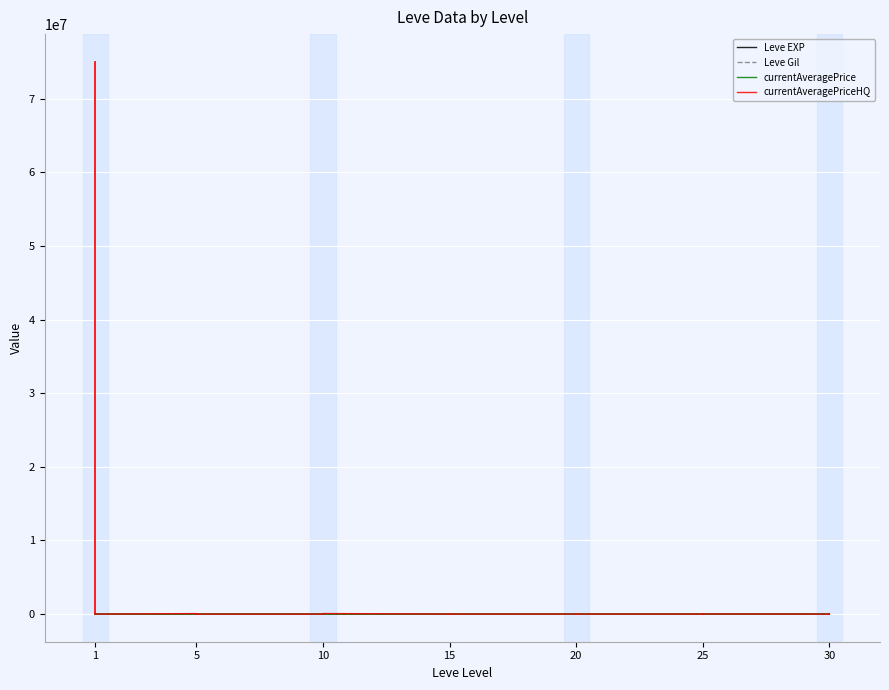

How many interior local peaks does the Leve EXP series have?

10